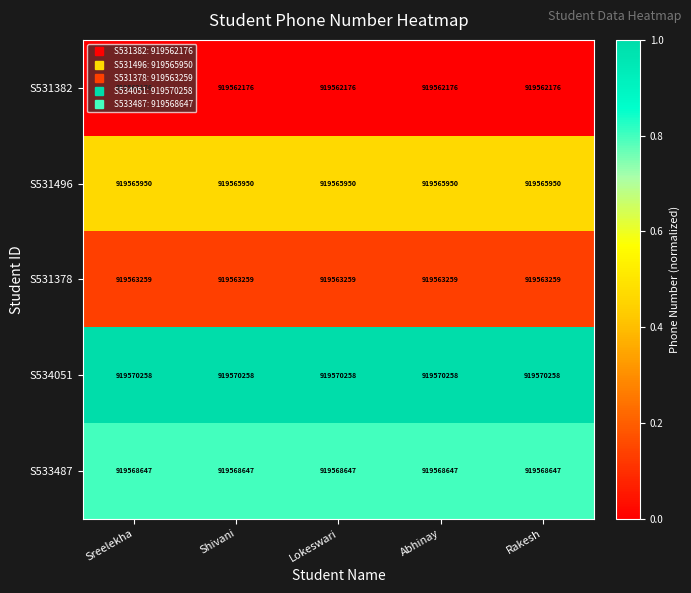

List the series in order of their peak value, highest first.

S534051, S533487, S531496, S531378, S531382